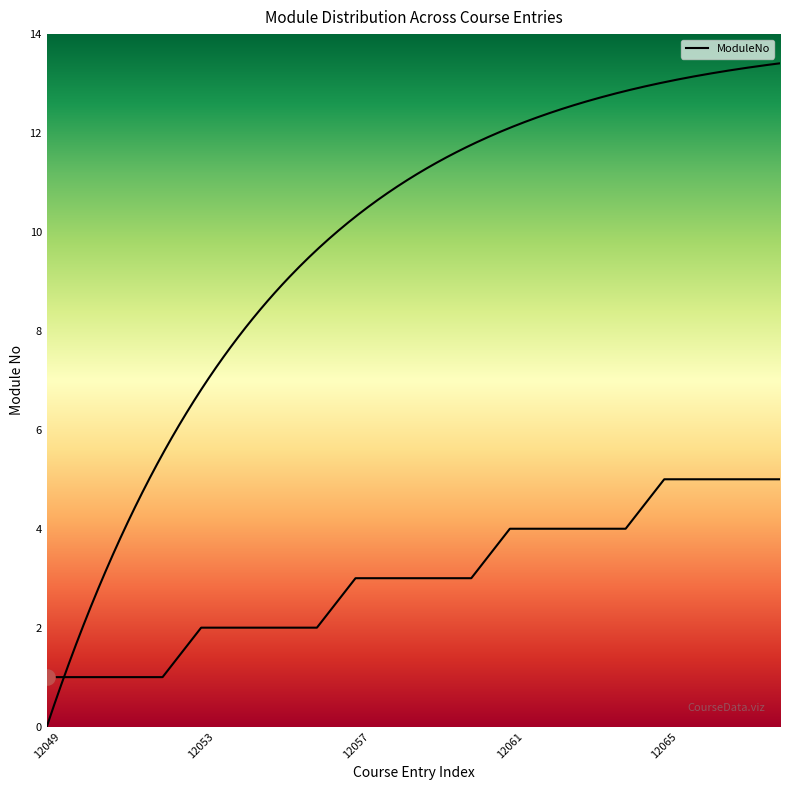

Between 12059 and 12057, which is larger?

12059